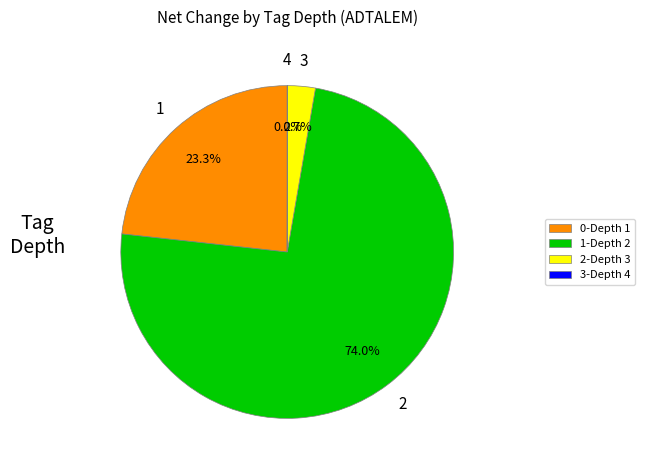

What portion of the pie excludes 1-Depth 2?

26.0%